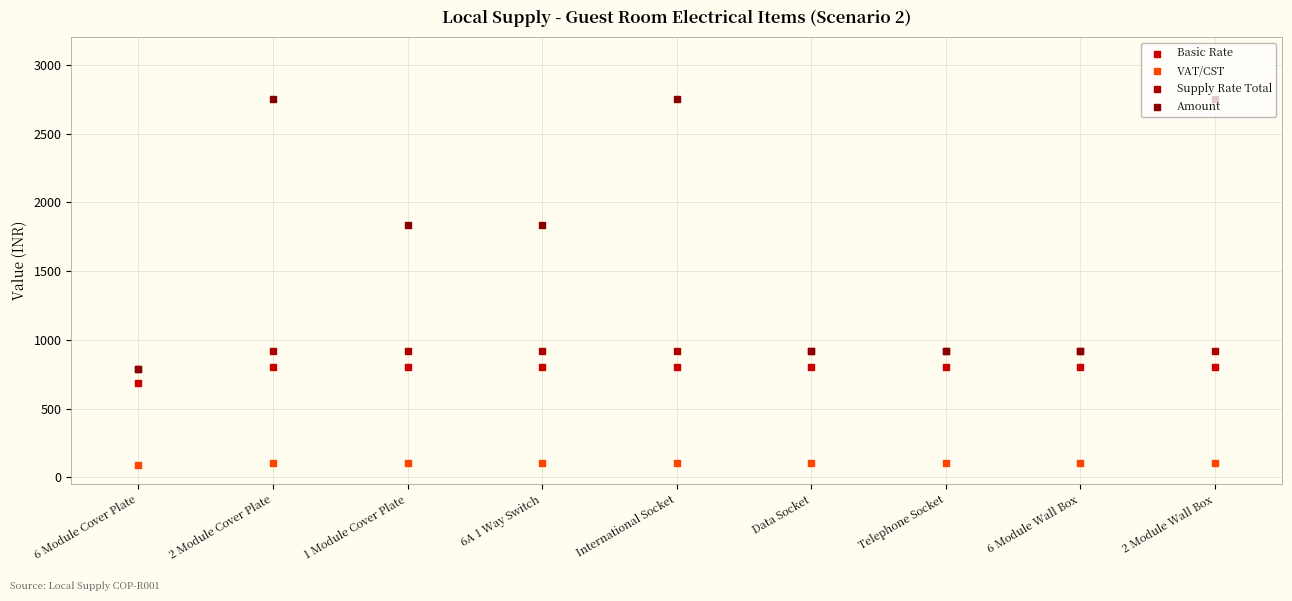

Which series reaches the maximum Y coordinate?

Amount